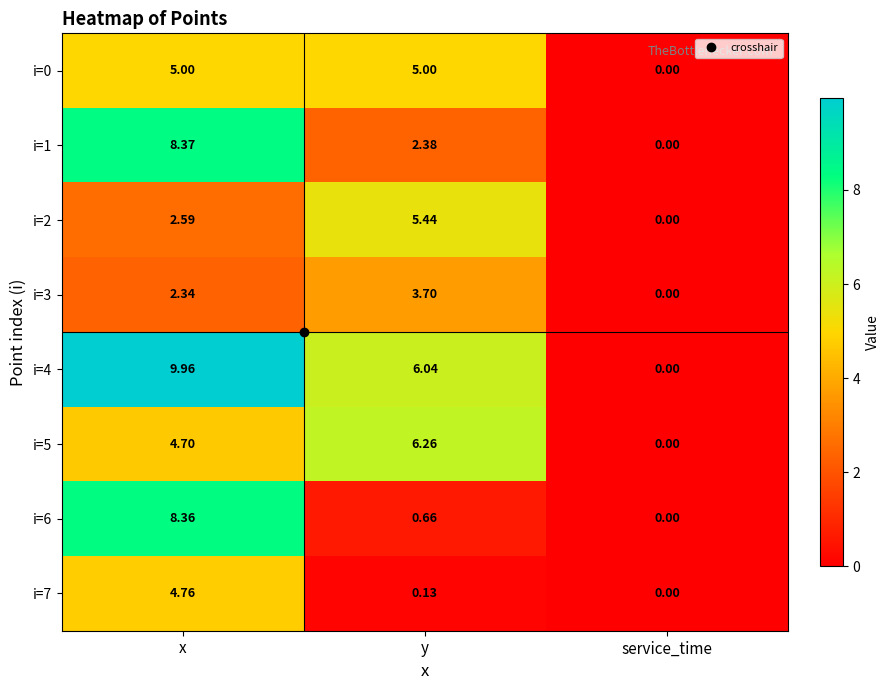

Where is i=4 nearest to the value 4?

y